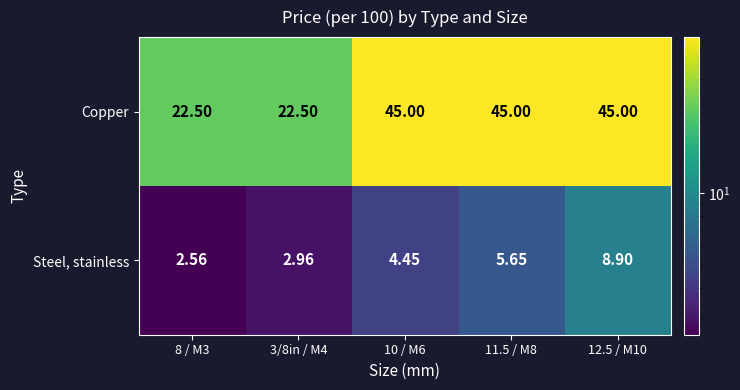

Between 8 / M3 and 11.5 / M8, which series saw the biggest shift?

Copper